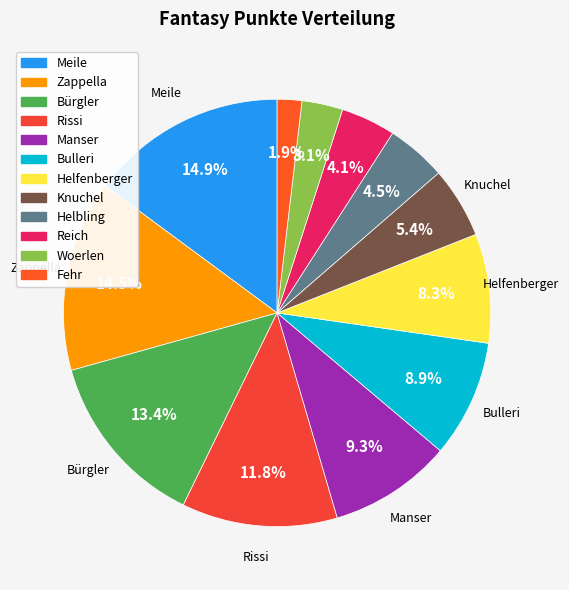

Rank the categories by value from lowest to highest.

Fehr, Woerlen, Reich, Helbling, Knuchel, Helfenberger, Bulleri, Manser, Rissi, Bürgler, Zappella, Meile